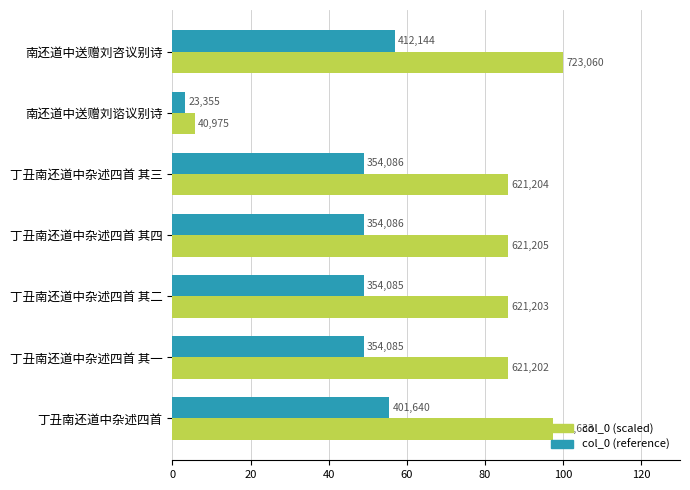

What are all the series names shown in the legend?

col_0 (scaled), col_0 (reference)